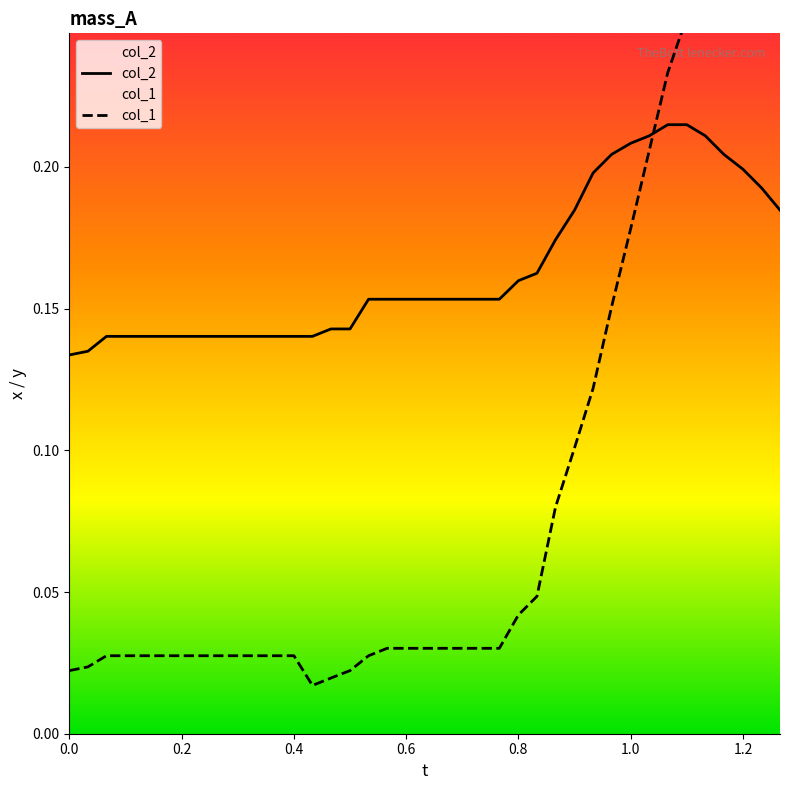

Is the value of col_1 at 33 greater than the value of col_2 at 16?

Yes